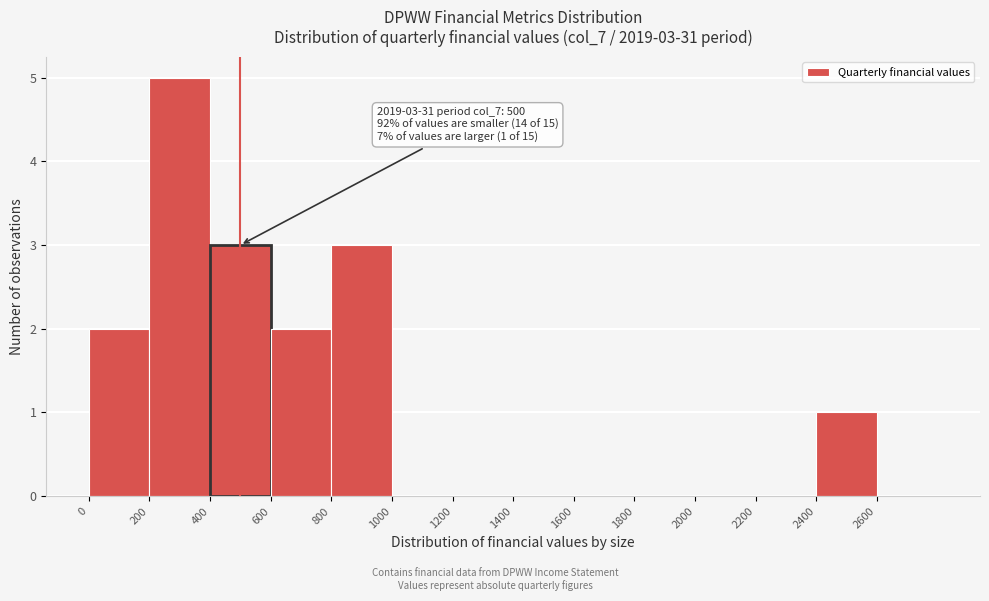

Which range on the x-axis has the tallest bar?

200 to 400